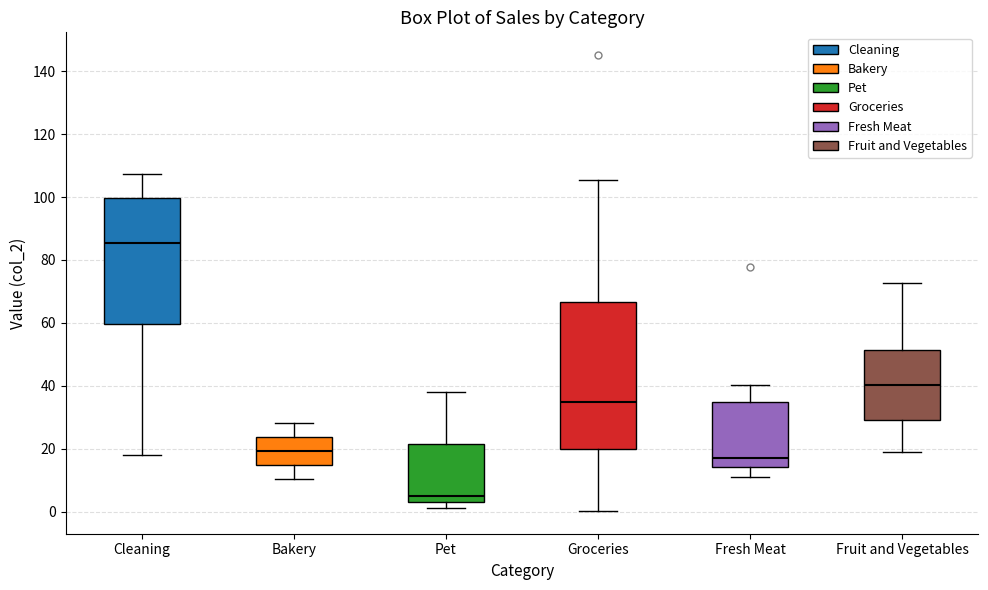

Reading left to right, read every box against the y-axis: the position of its median line, the range the box covers, and the ends of its whiskers. The values are not printed on the chart, so give them approximately, as read against the axis.

Cleaning: median 86, box 60 to 100, whiskers 18 to 108
Bakery: median 20, box 14 to 24, whiskers 10 to 28
Pet: median 6, box 4 to 22, whiskers 2 to 38
Groceries: median 34, box 20 to 66, whiskers 0 to 106
Fresh Meat: median 16, box 14 to 34, whiskers 10 to 40
Fruit and Vegetables: median 40, box 30 to 52, whiskers 18 to 72